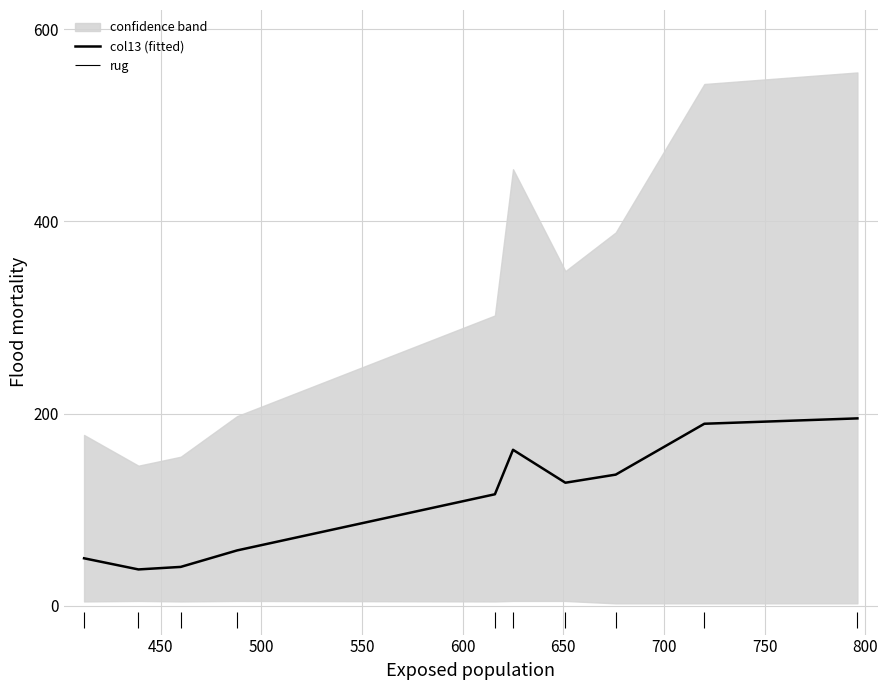

How many data points are less than 128?

5